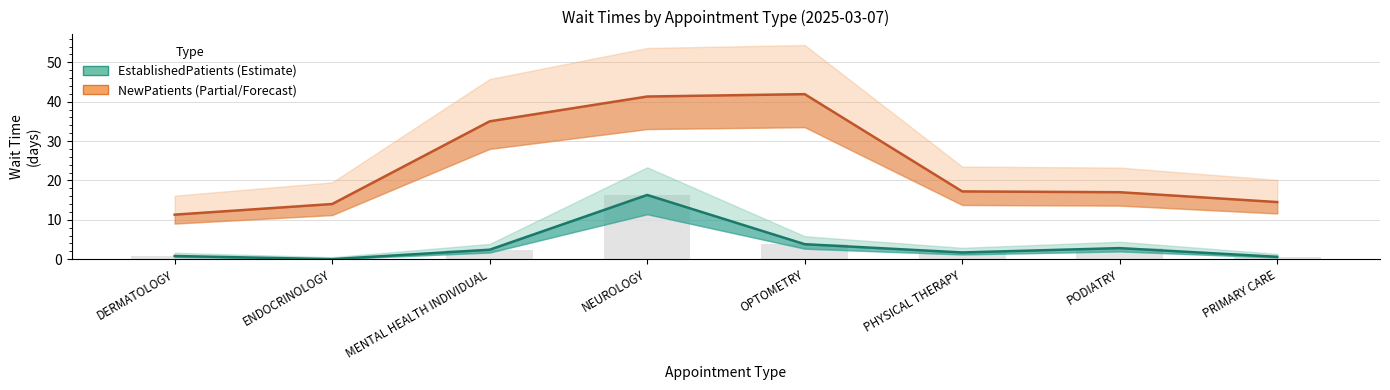

At which label is EstablishedPatients closest to 8?

OPTOMETRY